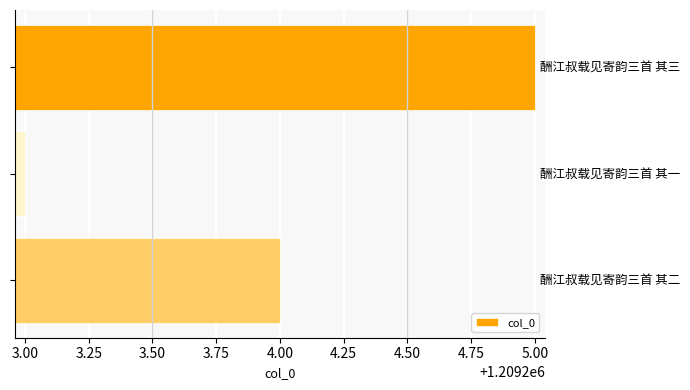

How many data points are less than 1209204?

1